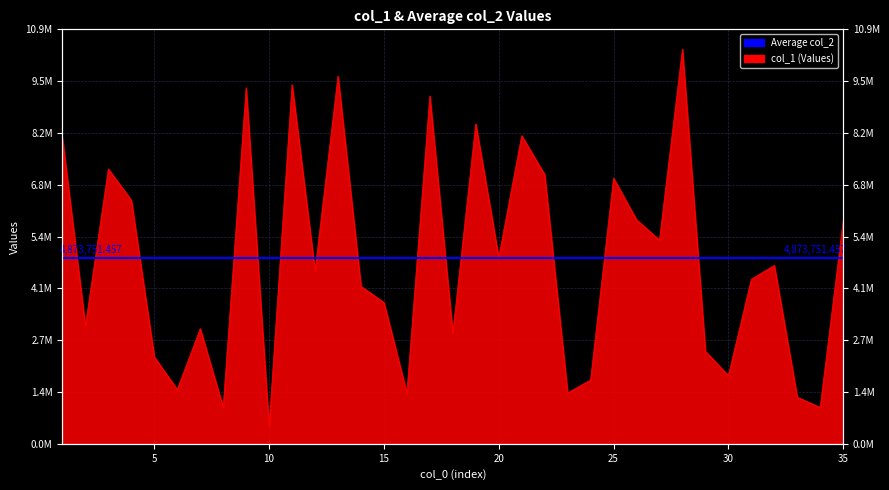

True or false: the data has more than 2 interior local peaks.

True